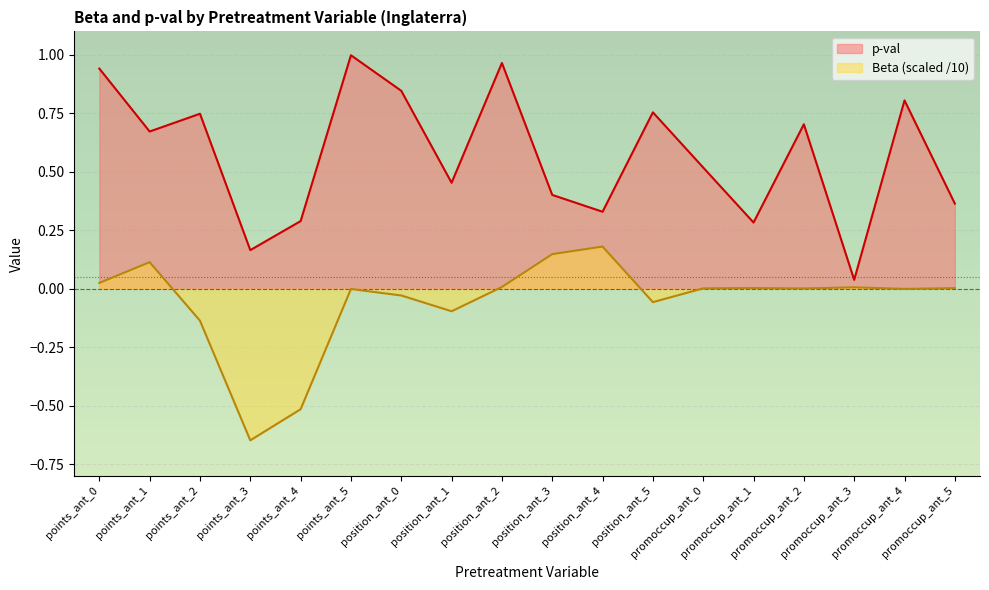

What is the difference between the maximum and second lowest values in the p-val series?

0.8